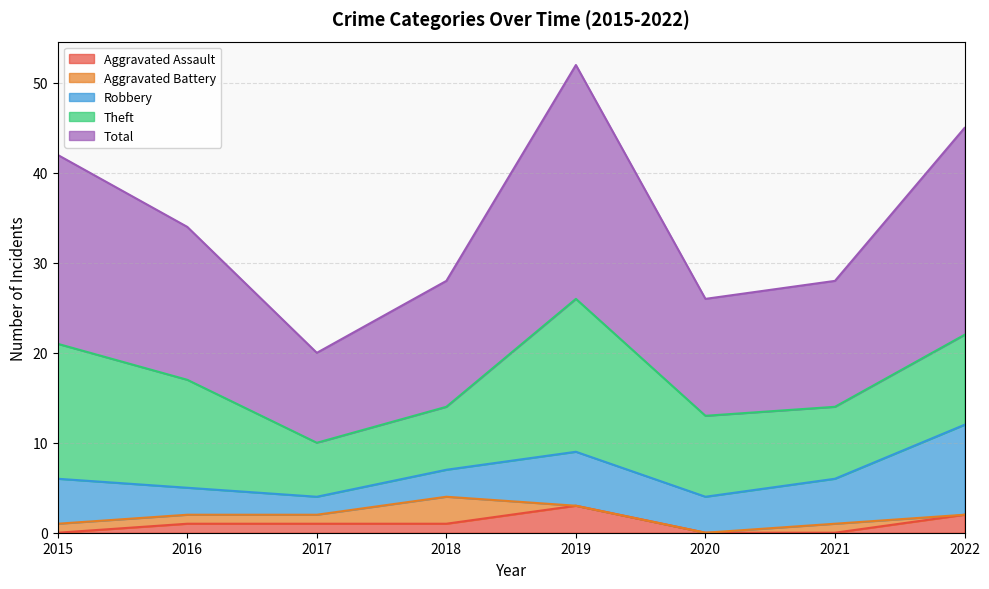

Is the value of Total at 2021 greater than the value of Aggravated Assault at 2021?

Yes